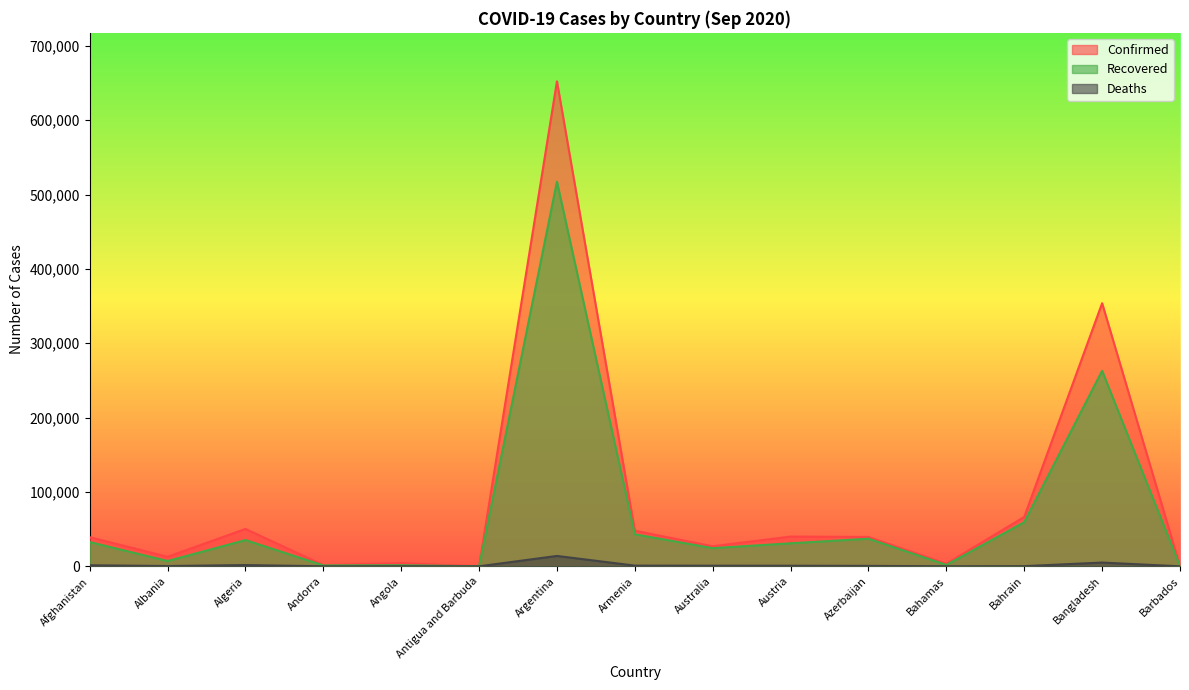

What is the difference between the highest and lowest values at Barbados?

182